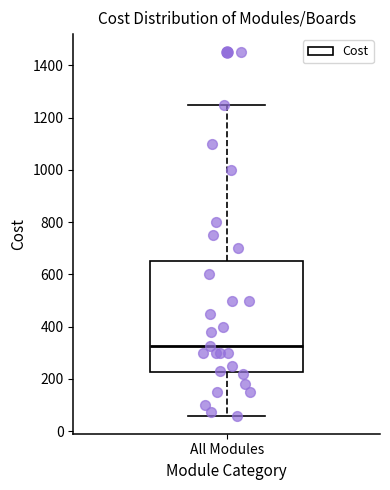

Read this box plot against the y-axis: the position of the median line, the range covered by the box, and the ends of both whiskers. The values are not printed on the chart, so give them approximately, as read against the axis.

median 320, box 220 to 660, whiskers 60 to 1260